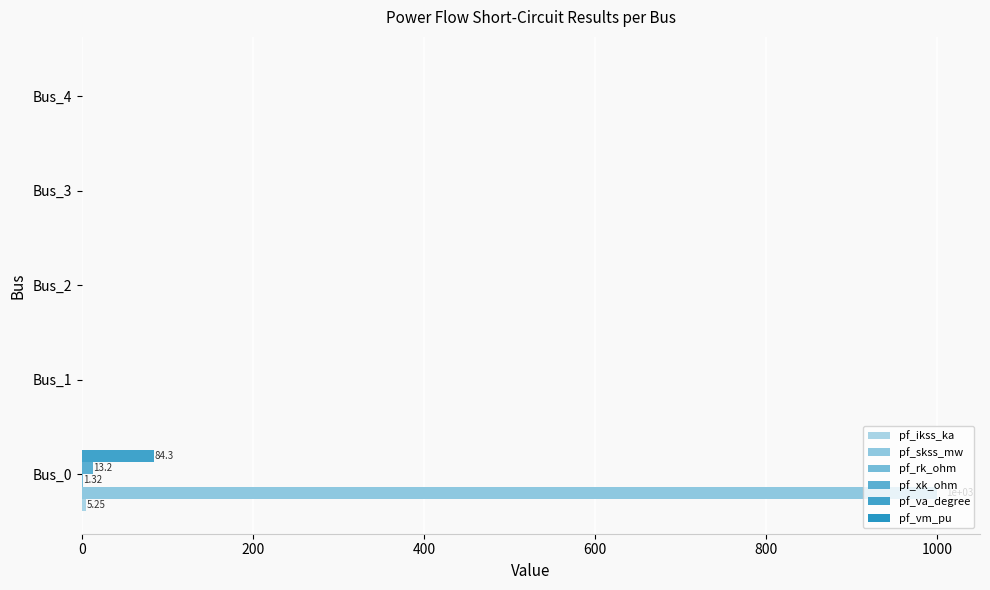

How many values in the pf_skss_mw series exceed 0?

1